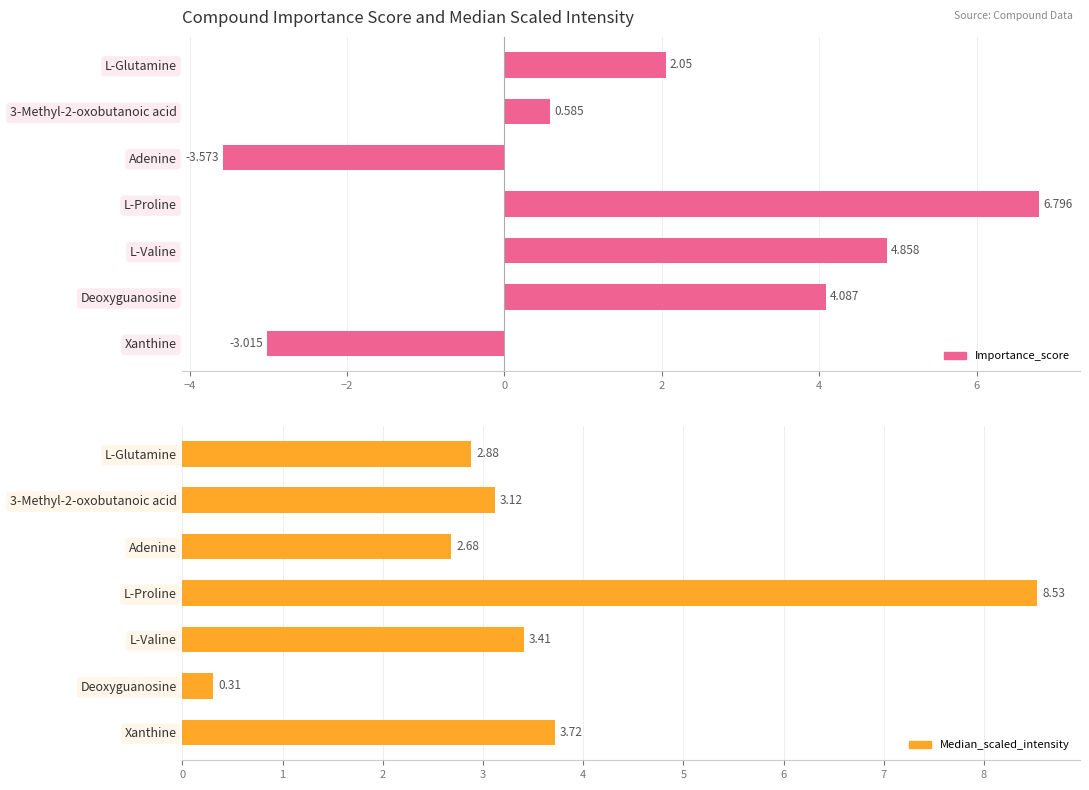

What is the minimum value shown in the chart?

-3.6